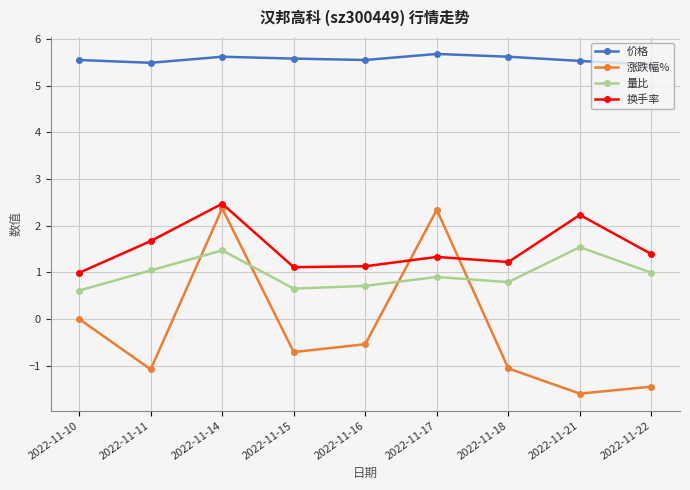

What value does the 量比 series have at 2022-11-14?

1.5